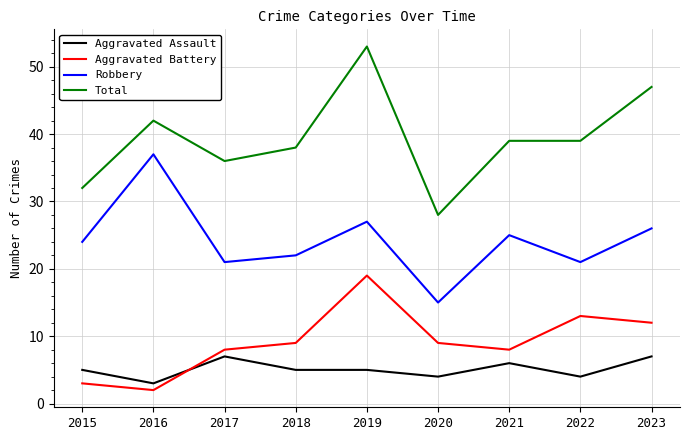

What is the difference between the second highest and minimum values in the Total series?

19